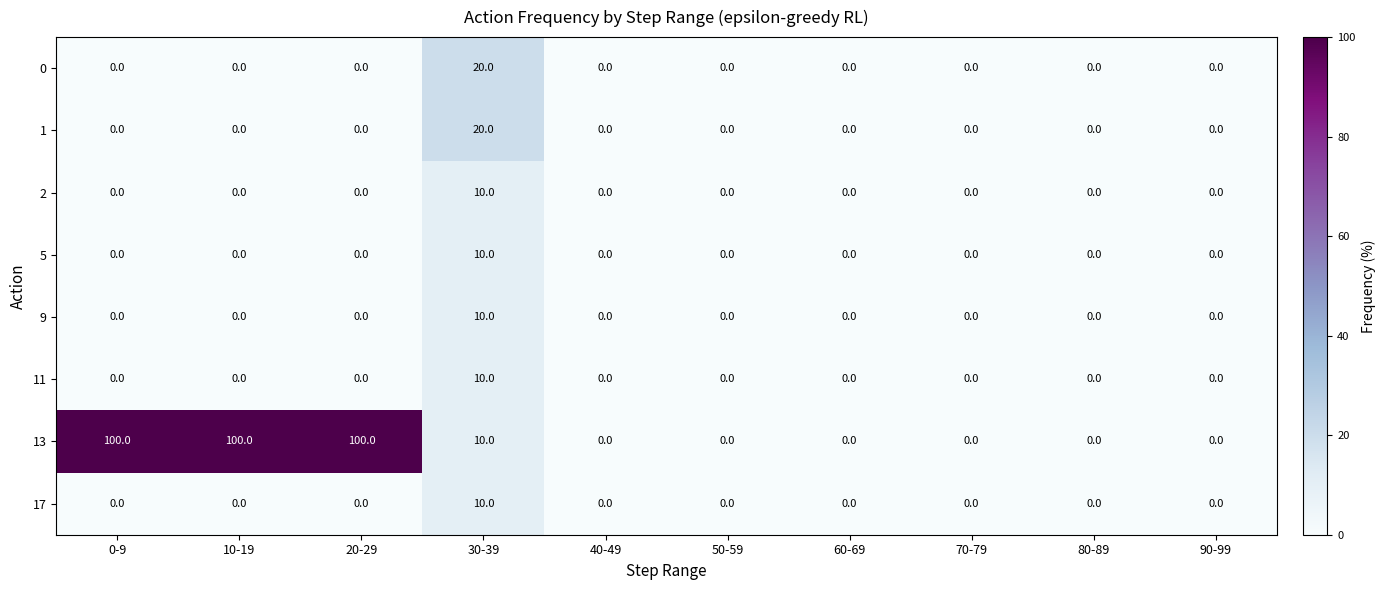

What is the maximum value shown in the chart?

100